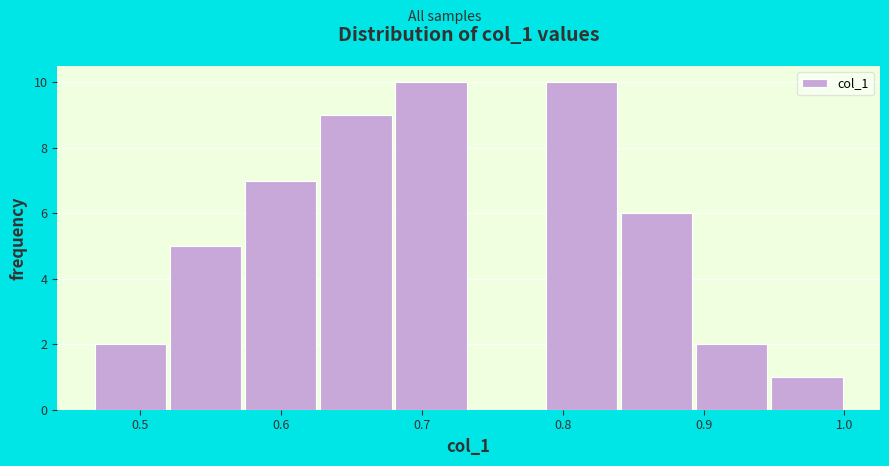

What is the height of the bar covering 0.57 to 0.63 on the x-axis? Neither the bar edges nor the heights are printed on the chart, so give them approximately, as read against the axes.

7